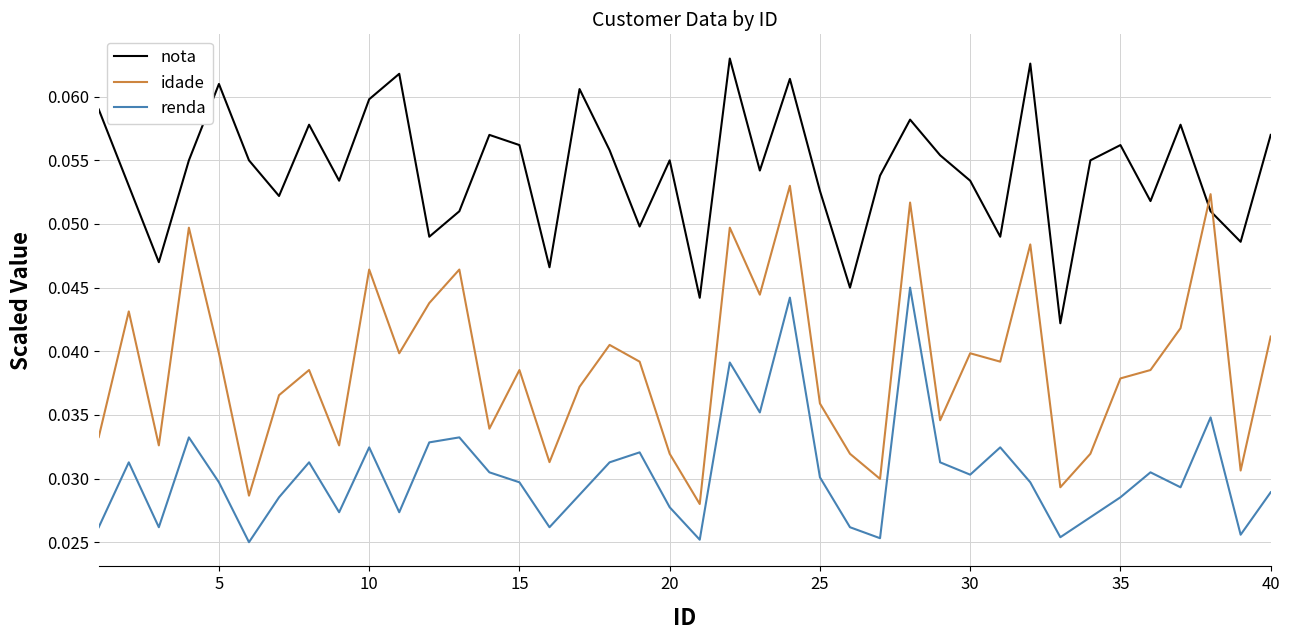

List the series in order of their overall mean, highest first.

nota, idade, renda